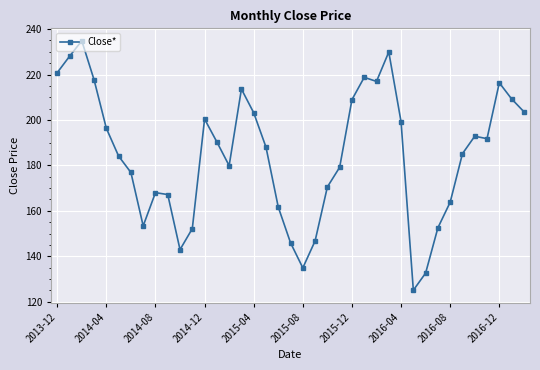

How many lines are shown in the chart?

1